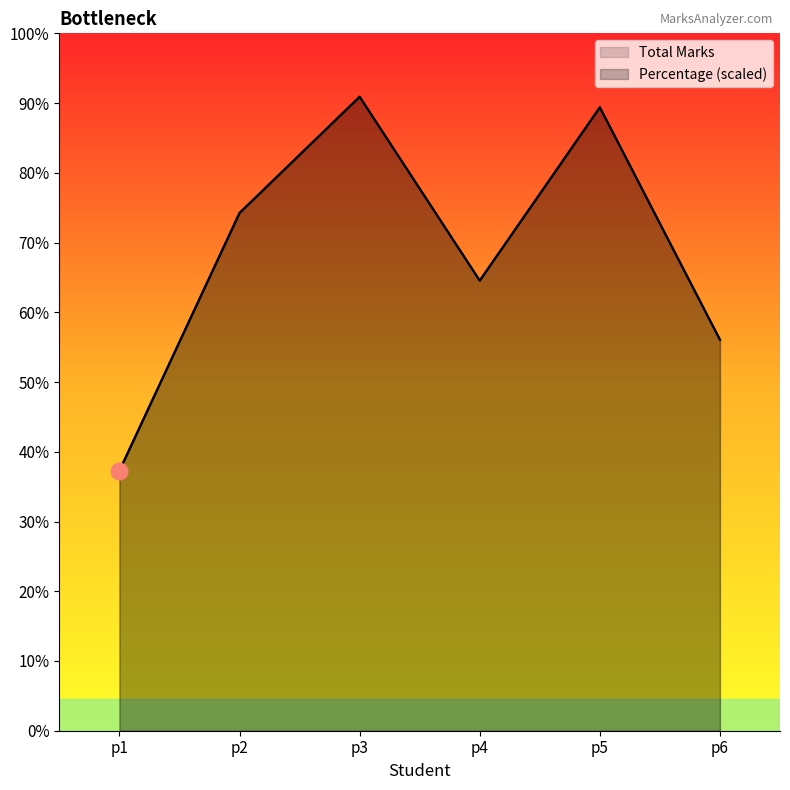

List the series in order of their peak value, lowest first.

Total Marks, Percentage